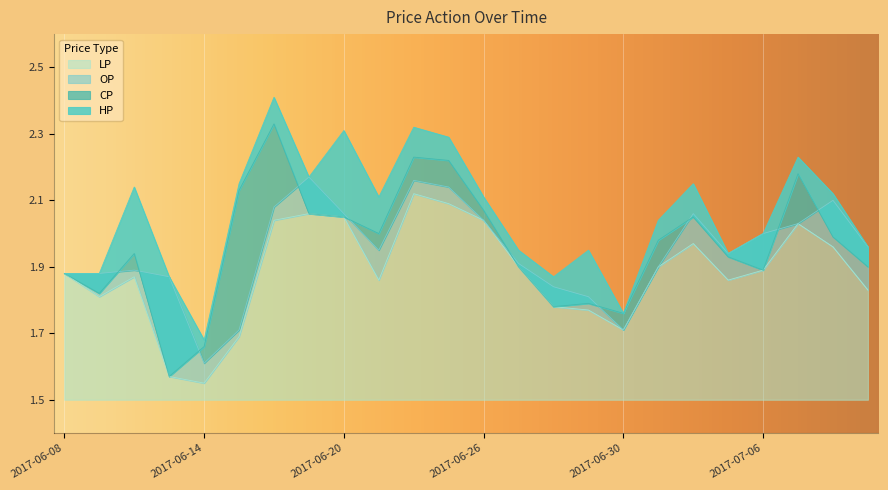

At 2017-07-03, list the series in order from smallest to largest.

OP, LP, CP, HP